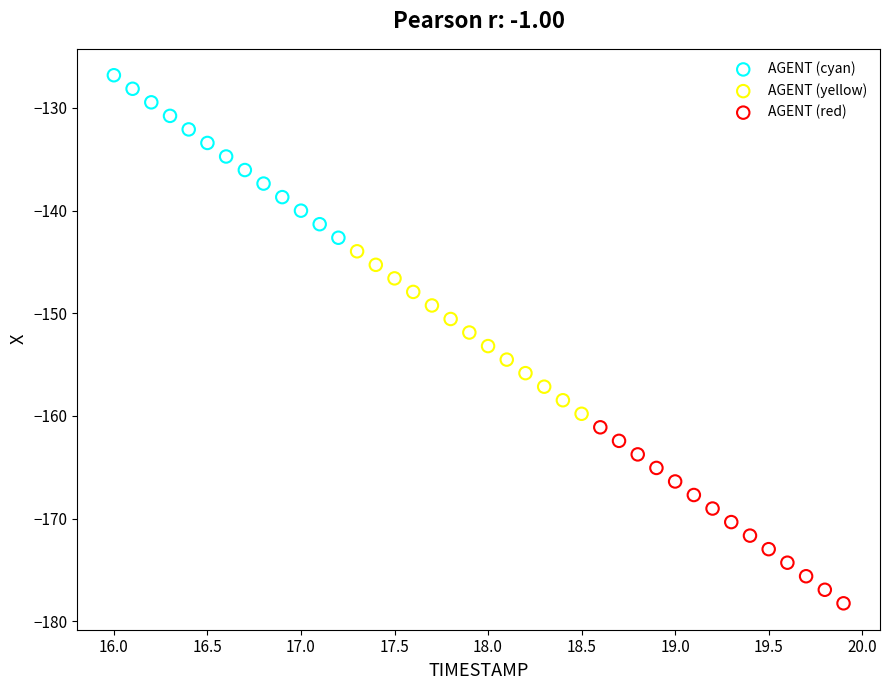

Which series contains the highest Y value?

AGENT (cyan)